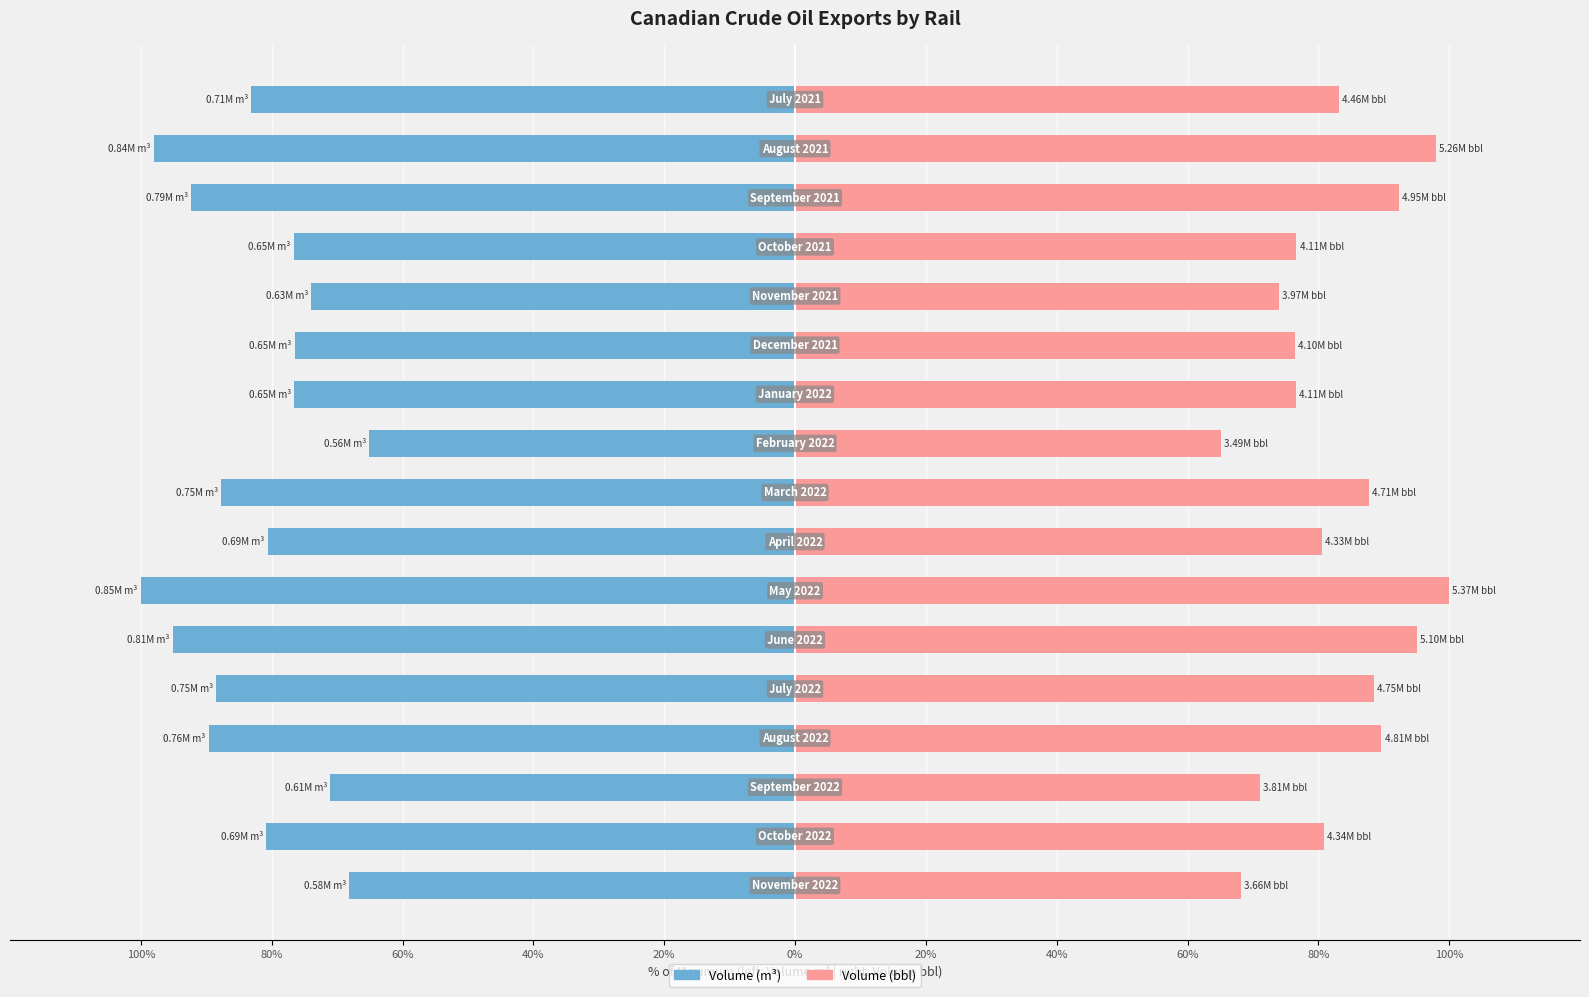

Is it true that Volume (bbl) equals 107.2 at 13?

False